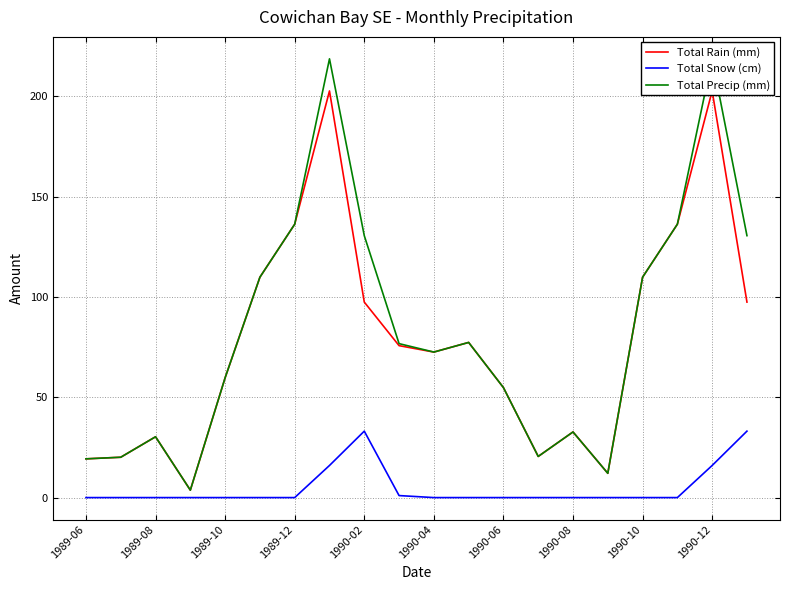

What is the minimum value for Total Precip (mm)?

3.7